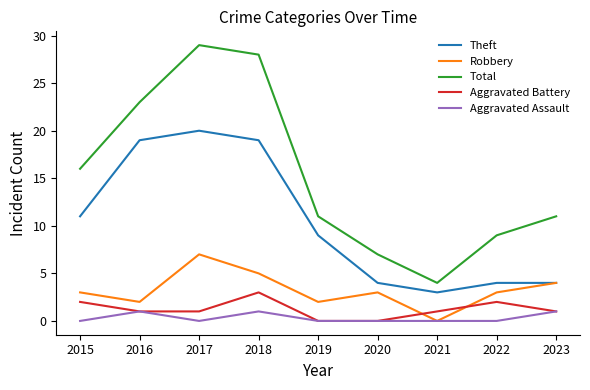

What are all the series names shown in the legend?

Theft, Robbery, Total, Aggravated Battery, Aggravated Assault